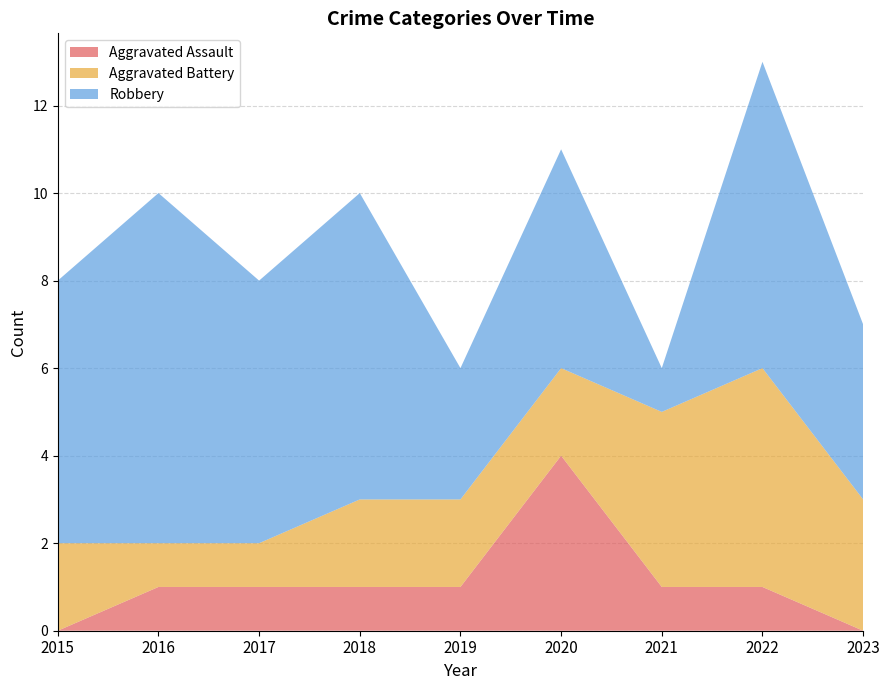

Reading left to right, extract all data points from this chart.

Aggravated Assault: 0	1	1	1	1	4	1	1	0
Aggravated Battery: 2	1	1	2	2	2	4	5	3
Robbery: 6	8	6	7	3	5	1	7	4